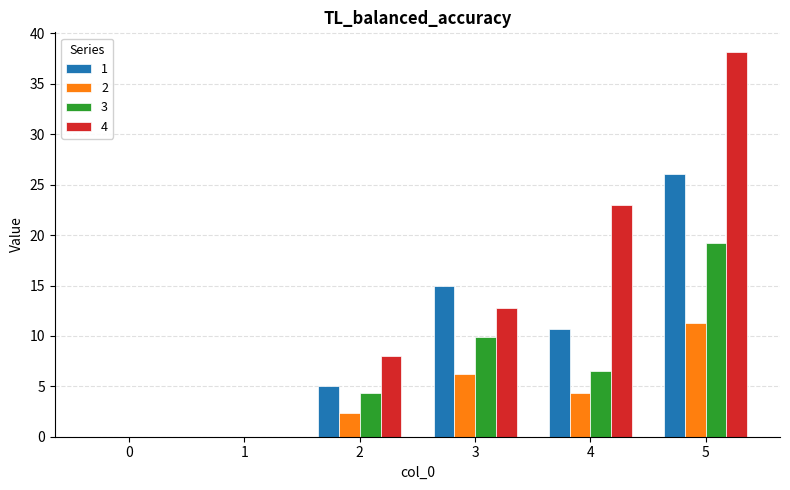

Is it true that 2 equals 11.2 at 5?

True